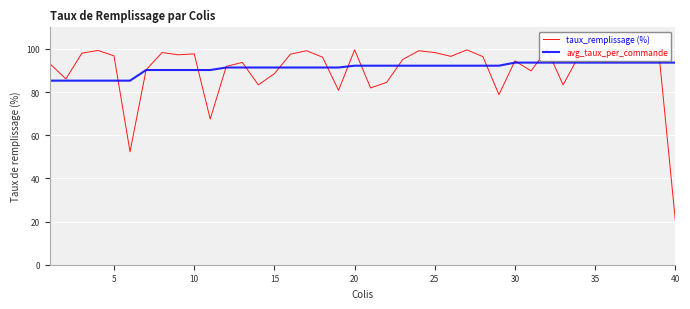

The avg_taux_per_commande series shows 90.2 at 10. True or false?

True